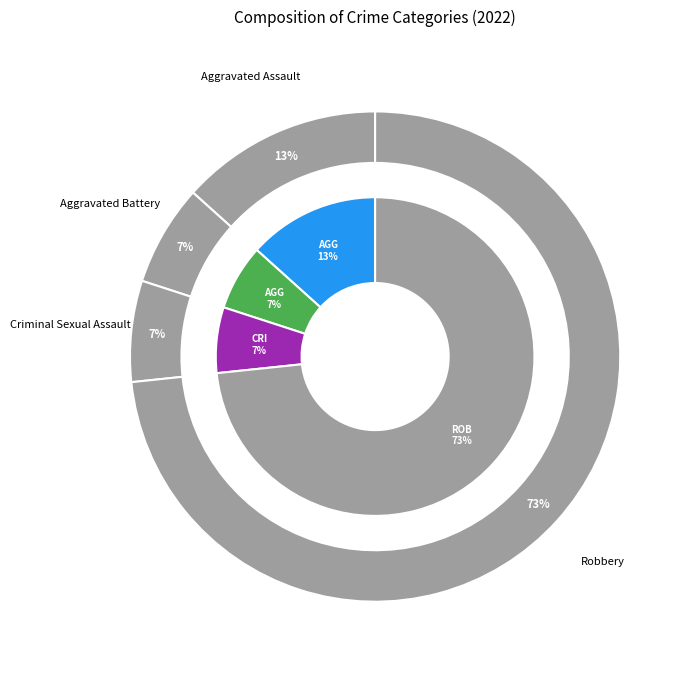

Between Robbery and Criminal Sexual Assault, which is larger?

Robbery